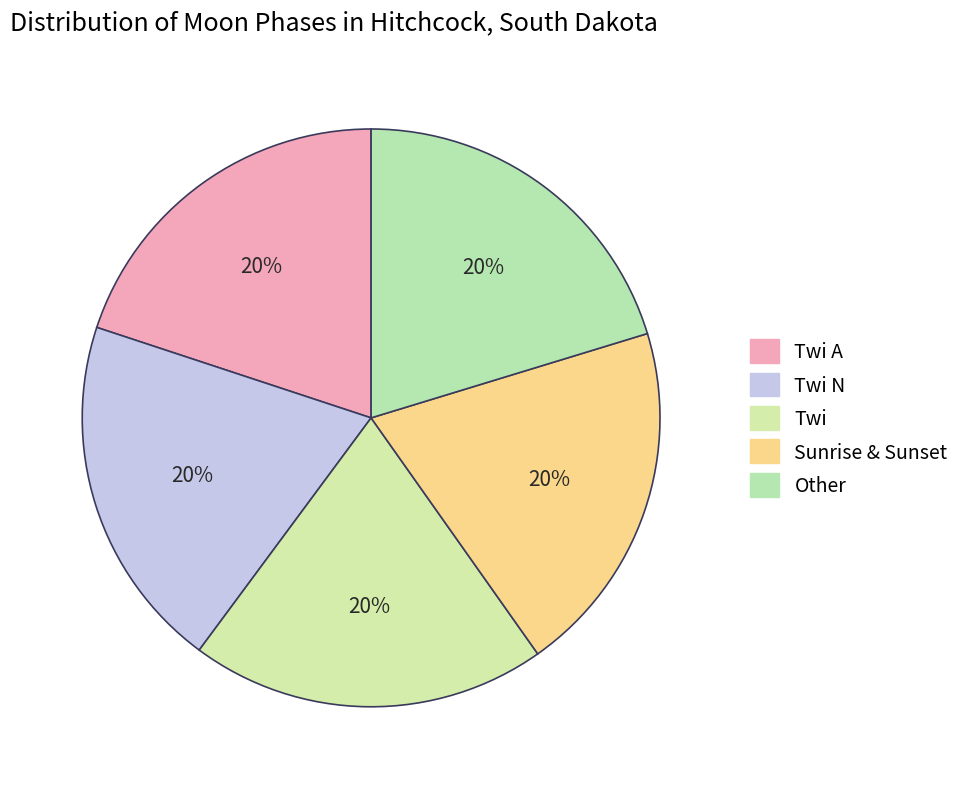

How many segments does this pie chart have?

5